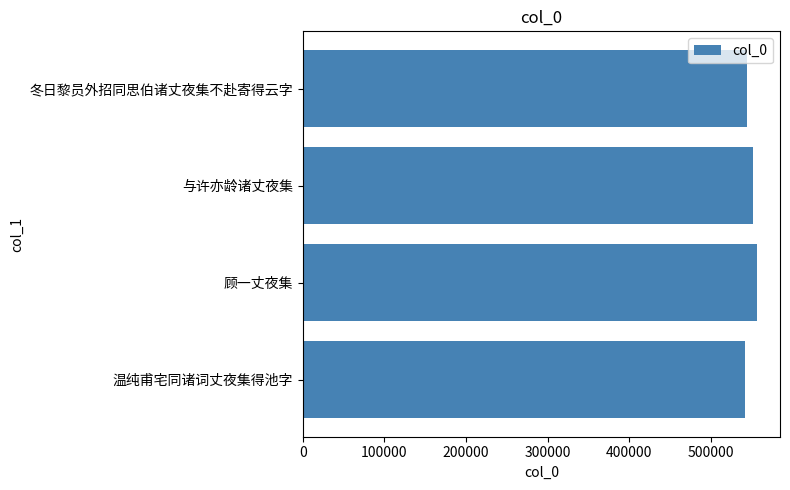

The value at 与许亦龄诸丈夜集 is 552017. True or false?

True